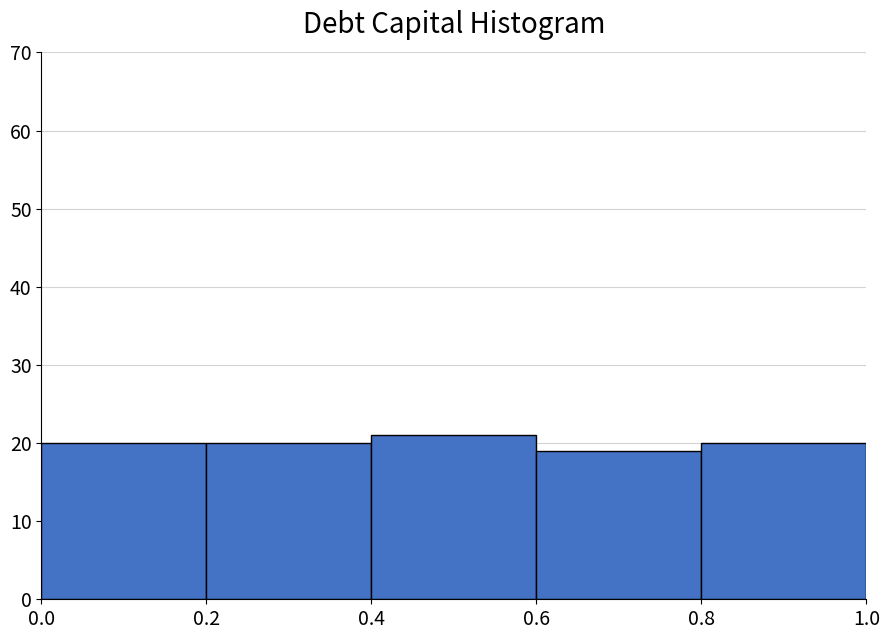

What is the height of the bar covering 0.2 to 0.4 on the x-axis? The values are not printed on the chart, so give them approximately, as read against the axis.

20